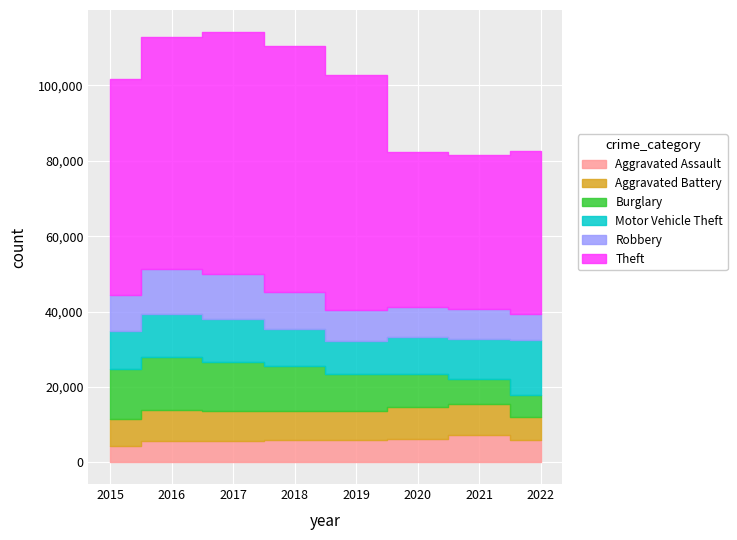

Is it true that Aggravated Battery equals 14502 at 2020?

False